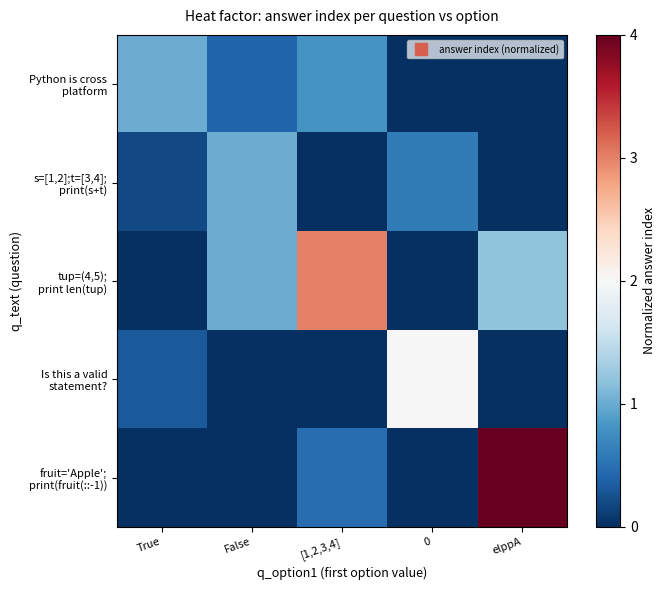

Which has a higher value, [1,2,3,4] or False?

[1,2,3,4]